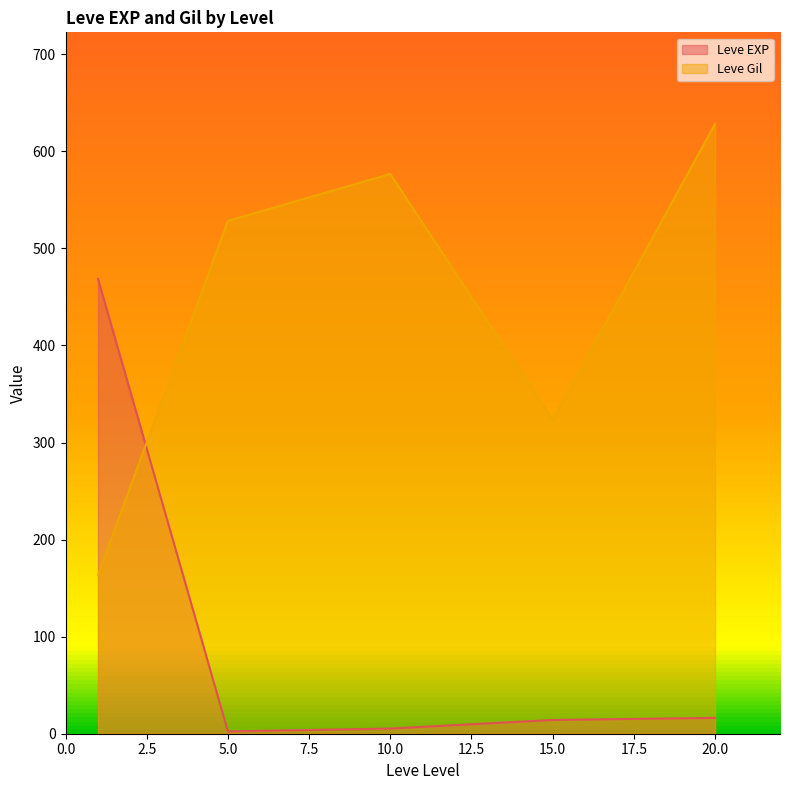

Does the chart have visible grid lines?

No